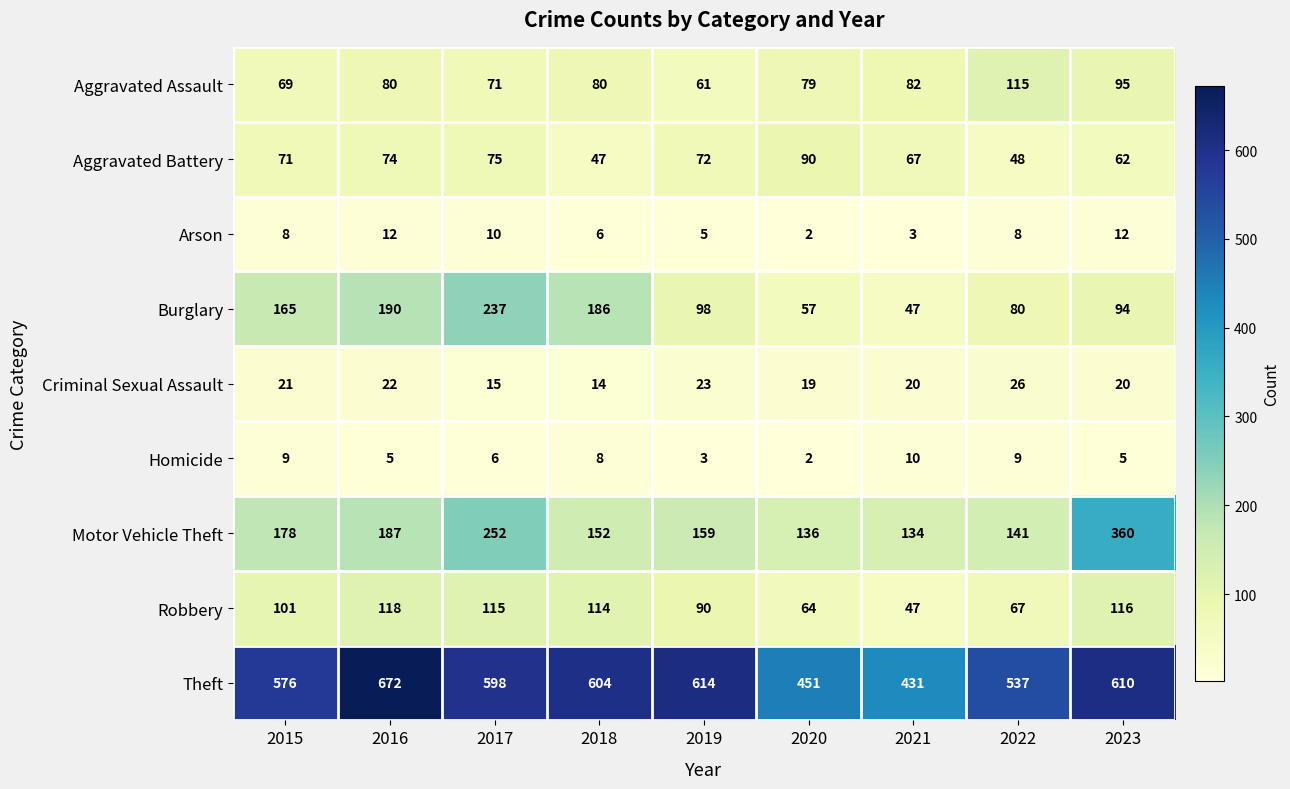

How many data points does each series have?

9